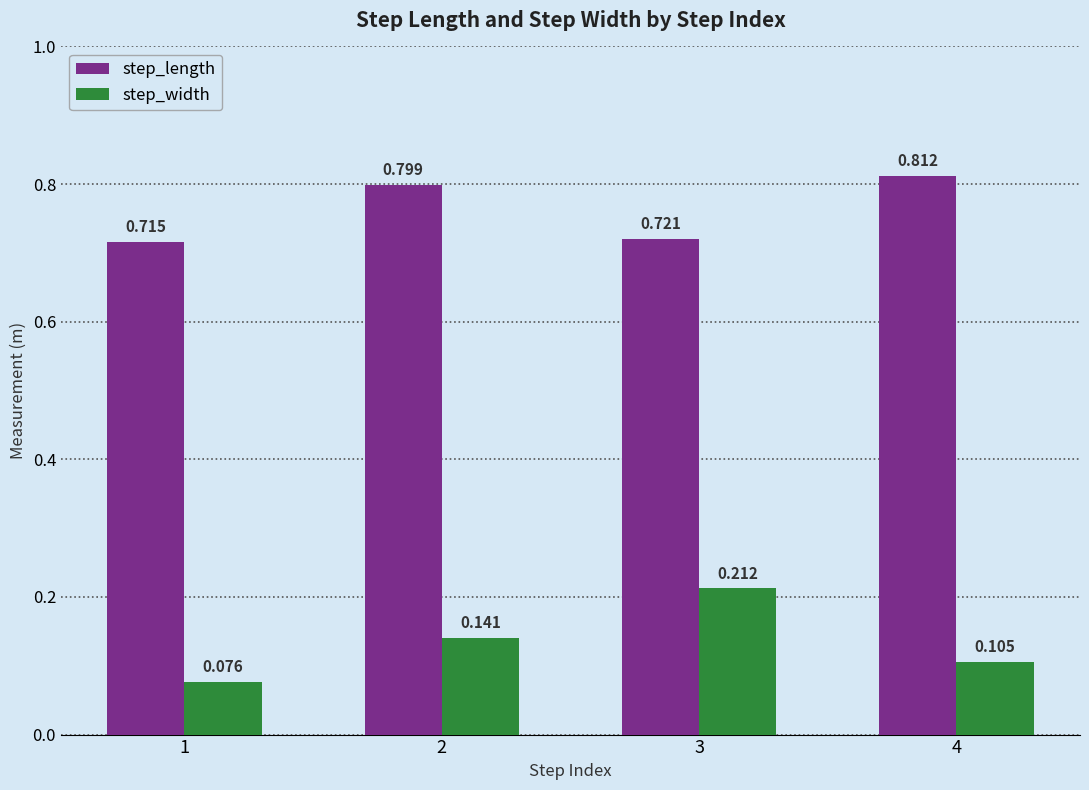

Which series has the largest total across all categories?

step_length